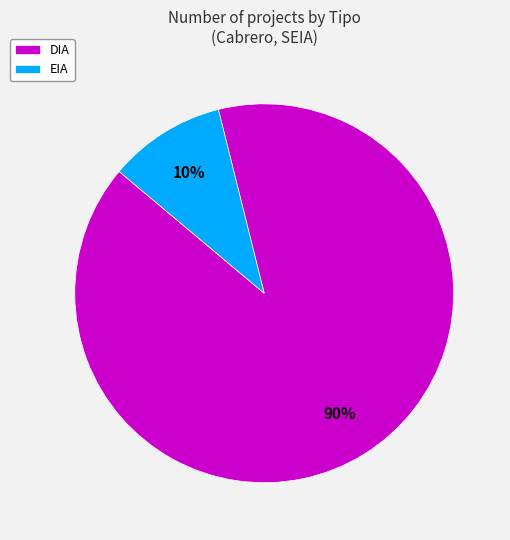

To the nearest percent, what is the combined percentage of EIA and DIA?

100%